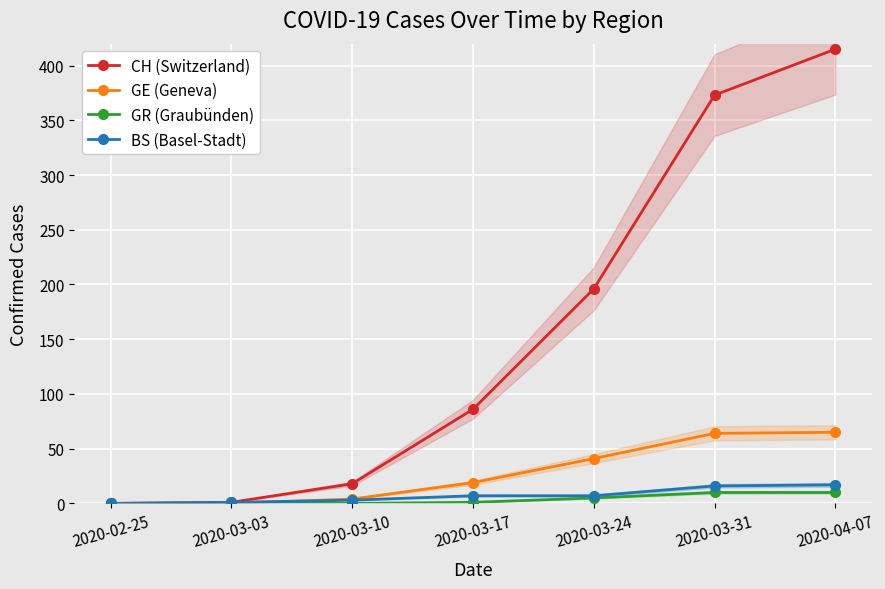

What is the label of the 7th point from the left?

2020-04-07